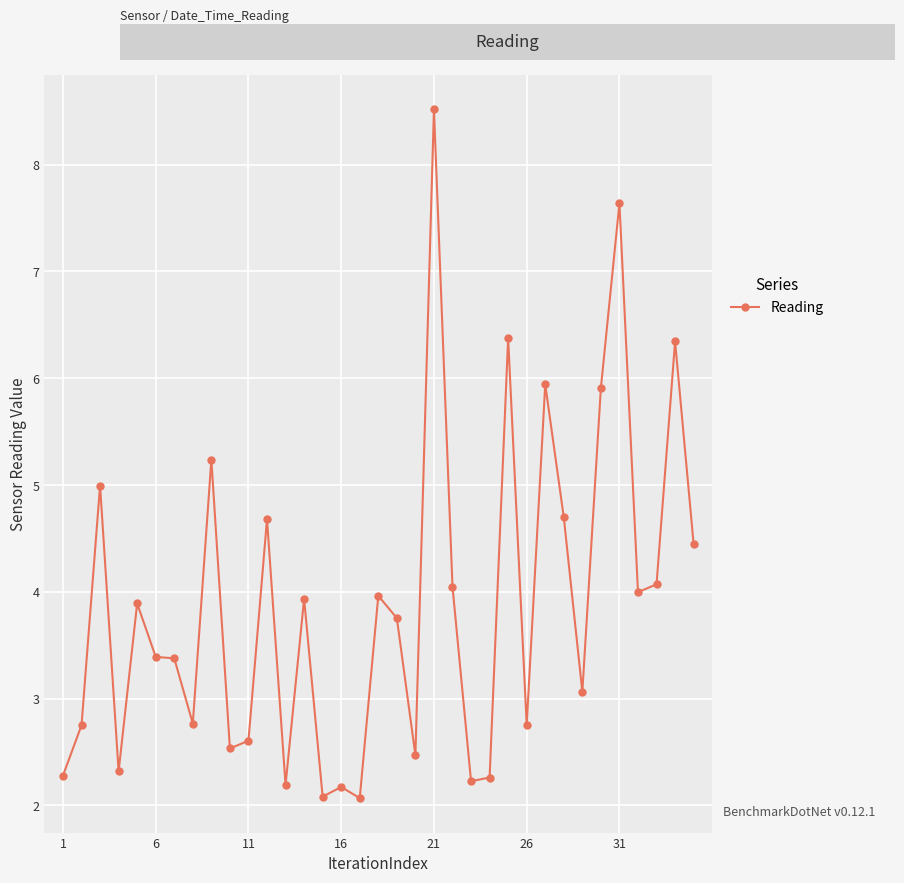

What is the difference between the second highest and second lowest values?

5.6